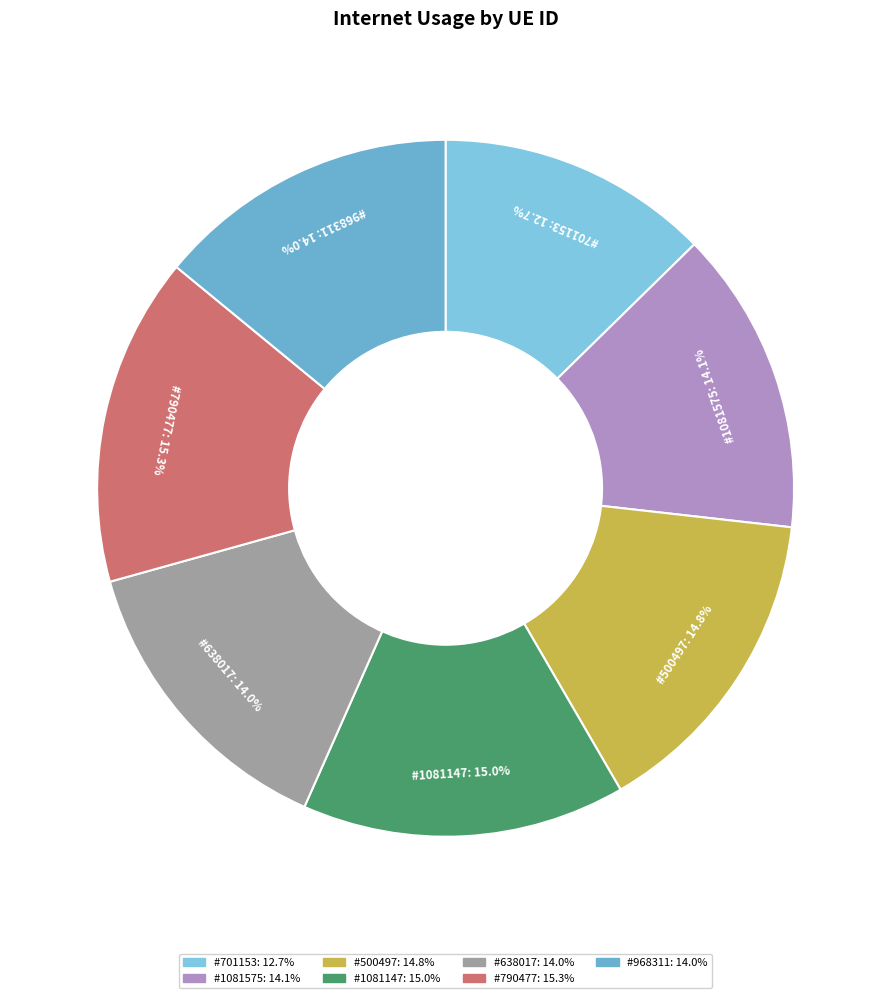

Which category has the biggest portion of the pie?

790477